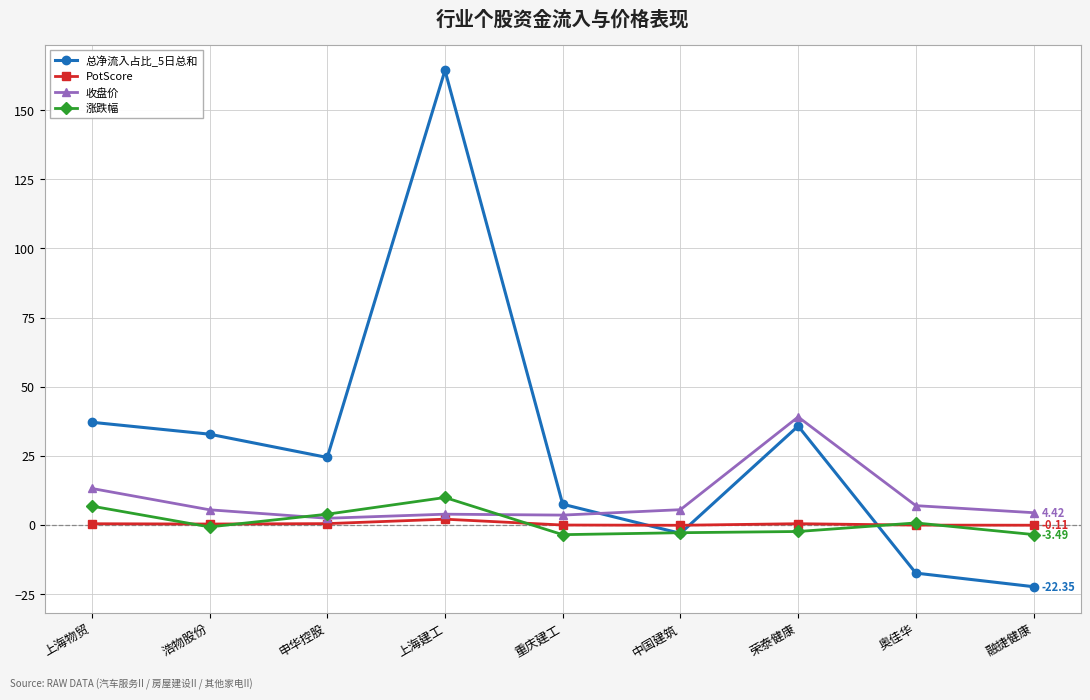

What is the sum of the 收盘价 values at 荣泰健康 and 中国建筑?

44.6